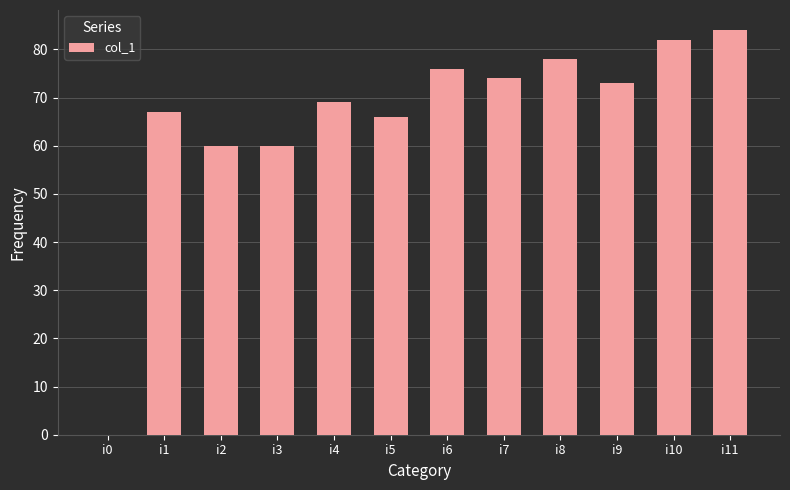

What is the sum of all values?

789